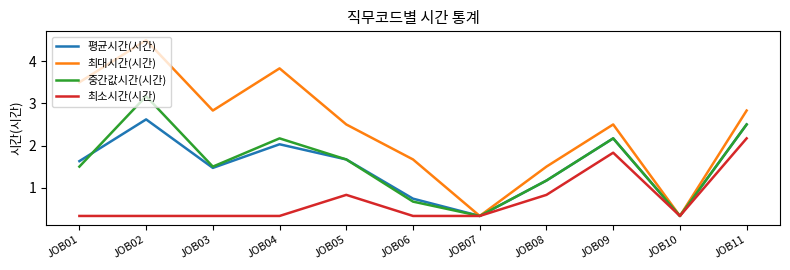

Where does the 중간값시간(시간) series first go above 1?

JOB01